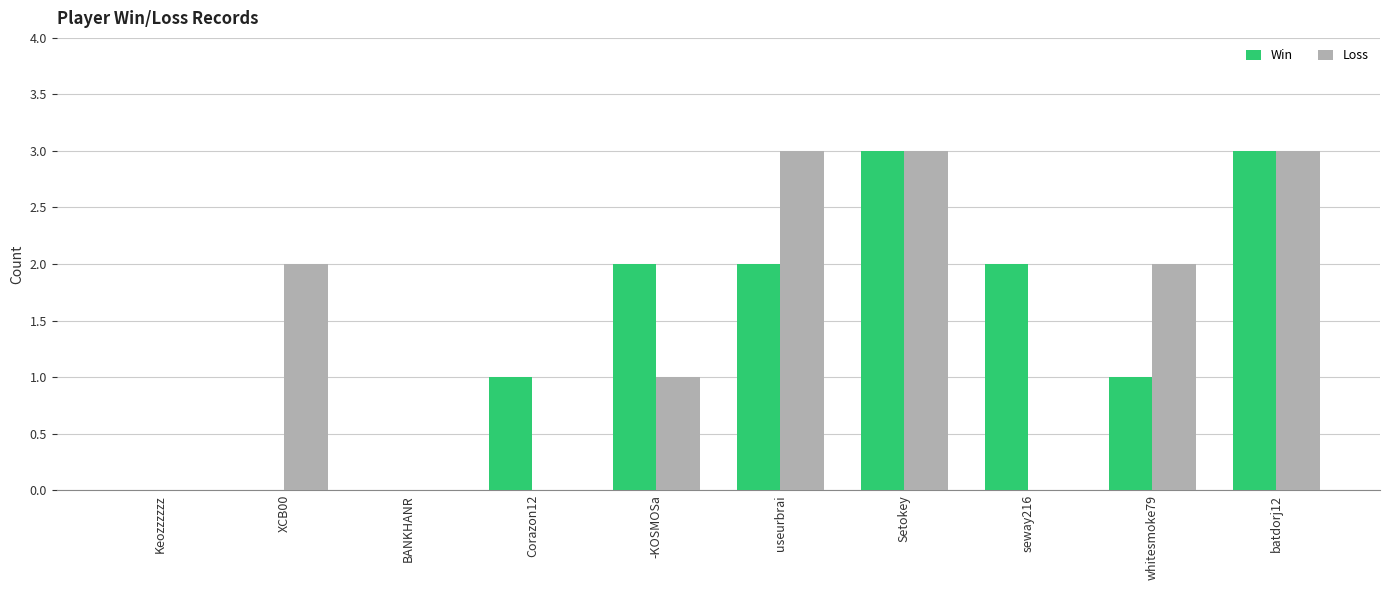

Which series changed the most between BANKHANR and whitesmoke79?

Loss